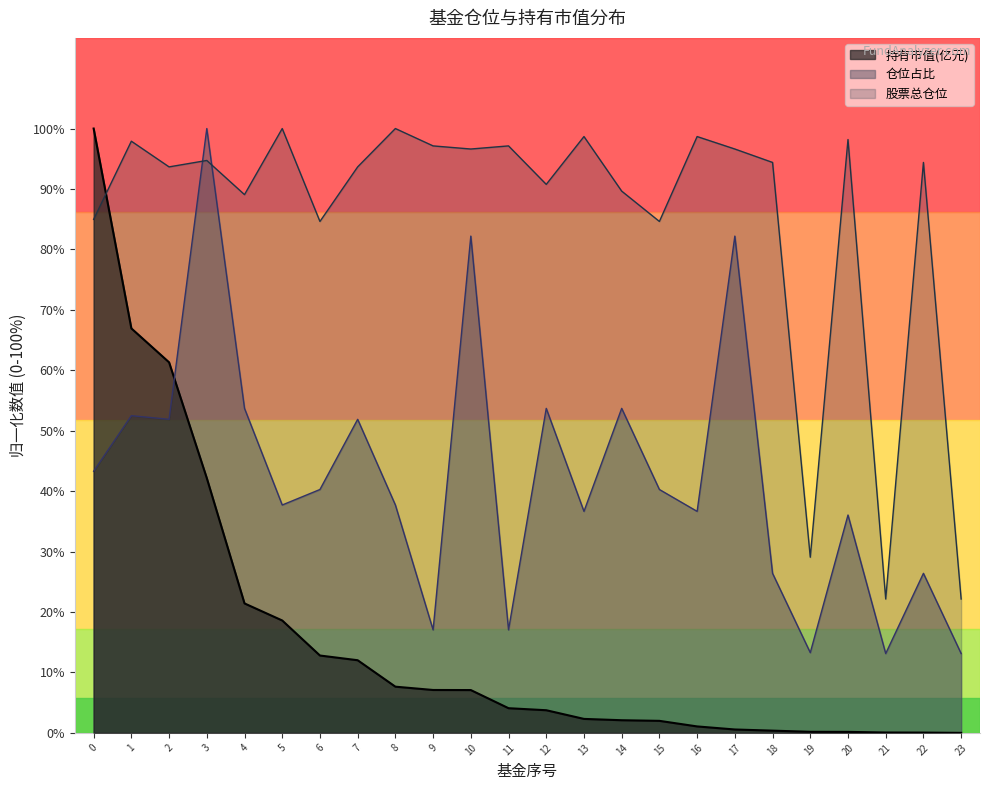

Which series ends up on top after the final intersection of 仓位占比 and 股票总仓位?

股票总仓位